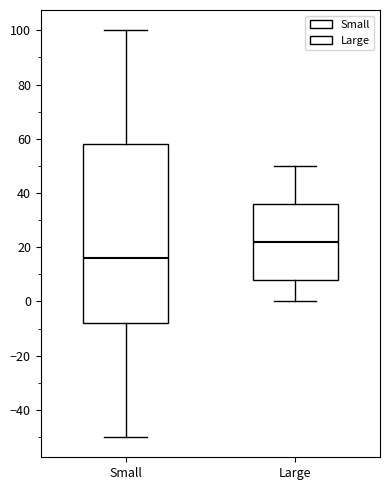

Comparing the boxes themselves (not the whiskers), which one is the tallest?

Small